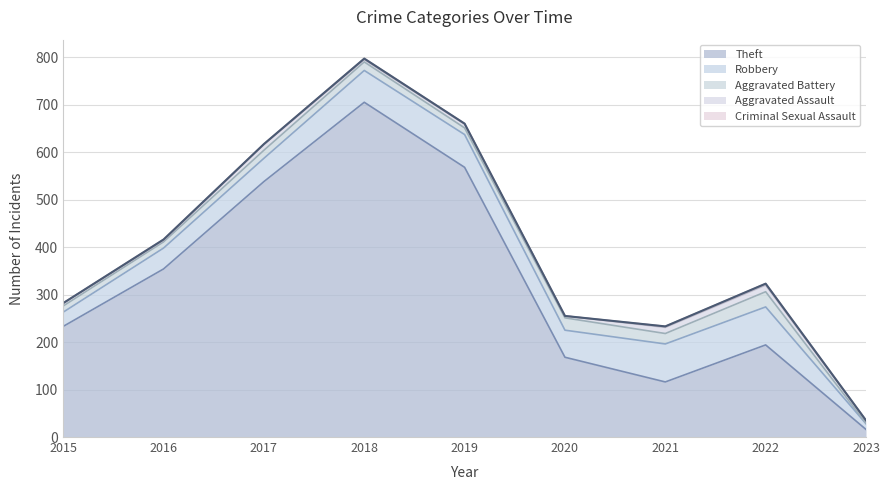

The value of Aggravated Assault at 2017 is 12. True or false?

True